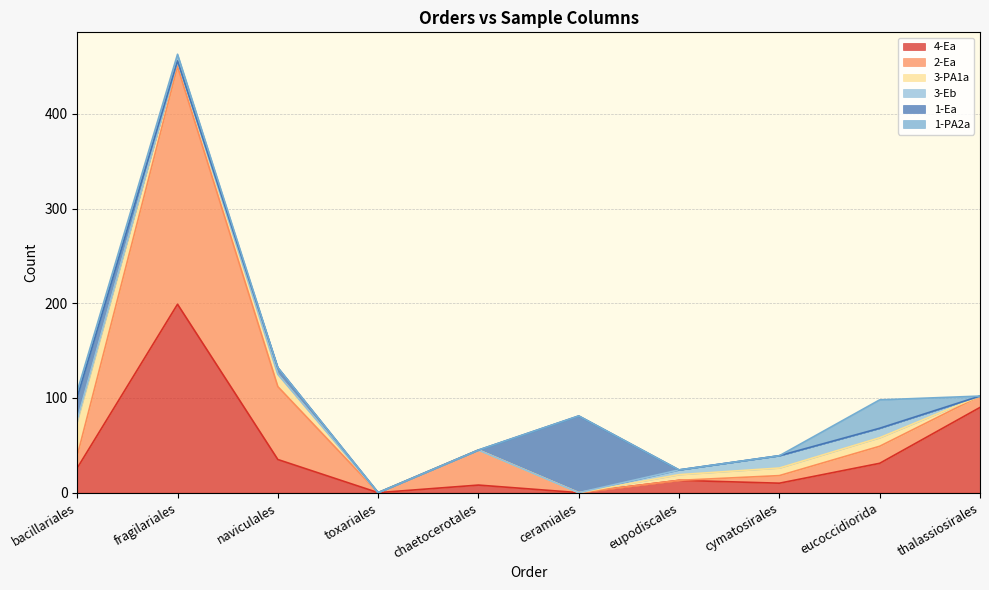

How many times do 2-Ea and 1-Ea cross each other?

2